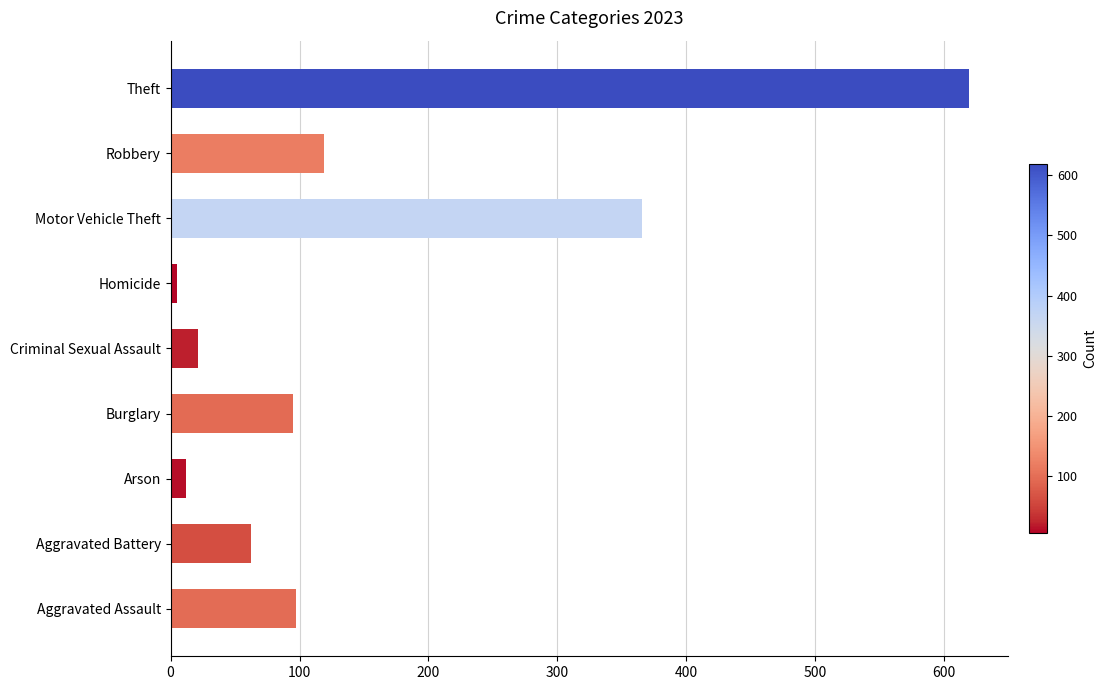

Which has a higher value, Motor Vehicle Theft or Arson?

Motor Vehicle Theft